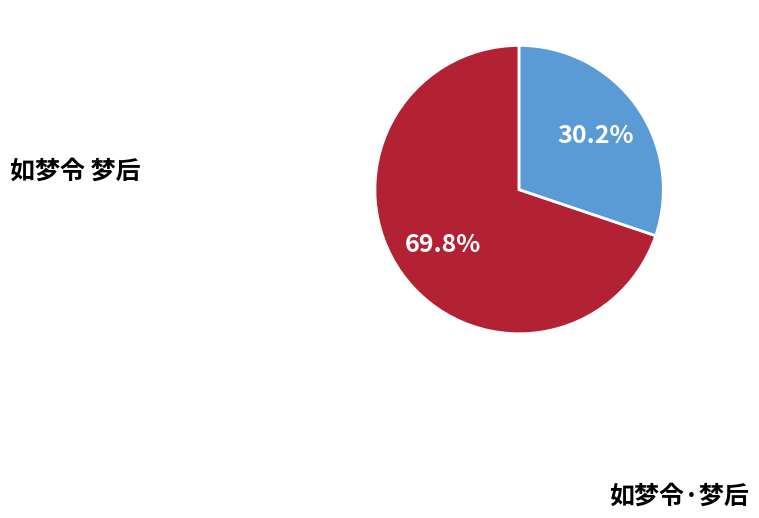

To the nearest percent, what is the average slice percentage?

50%